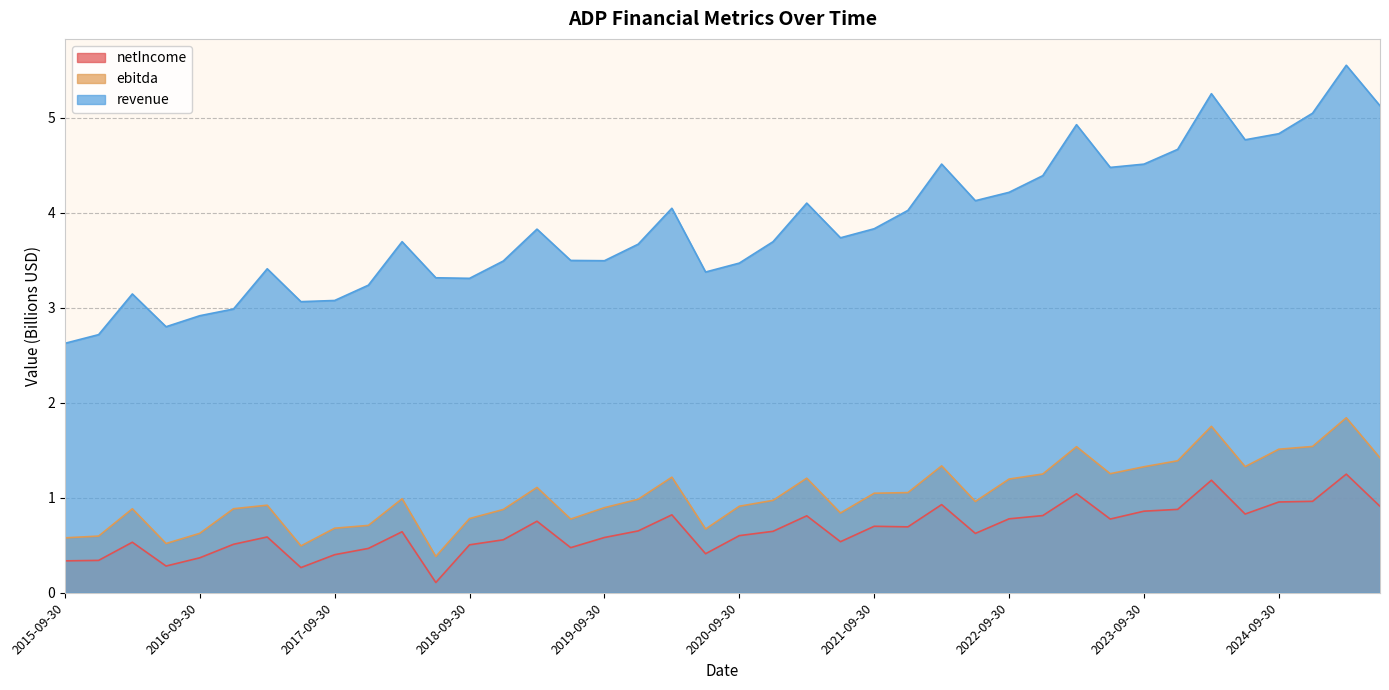

What is the difference between the netIncome values at 2018-03-31 and 2020-03-31?

0.2